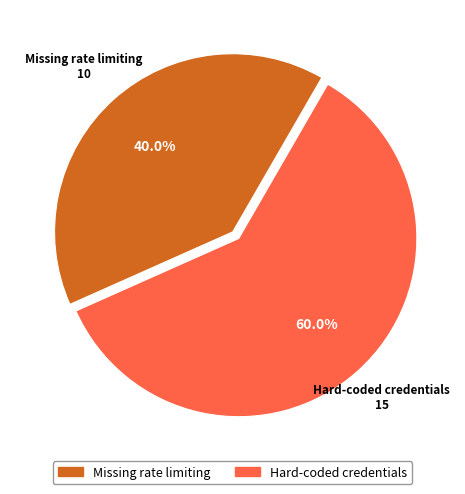

True or false: Hard-coded credentials accounts for 73% of the total.

False